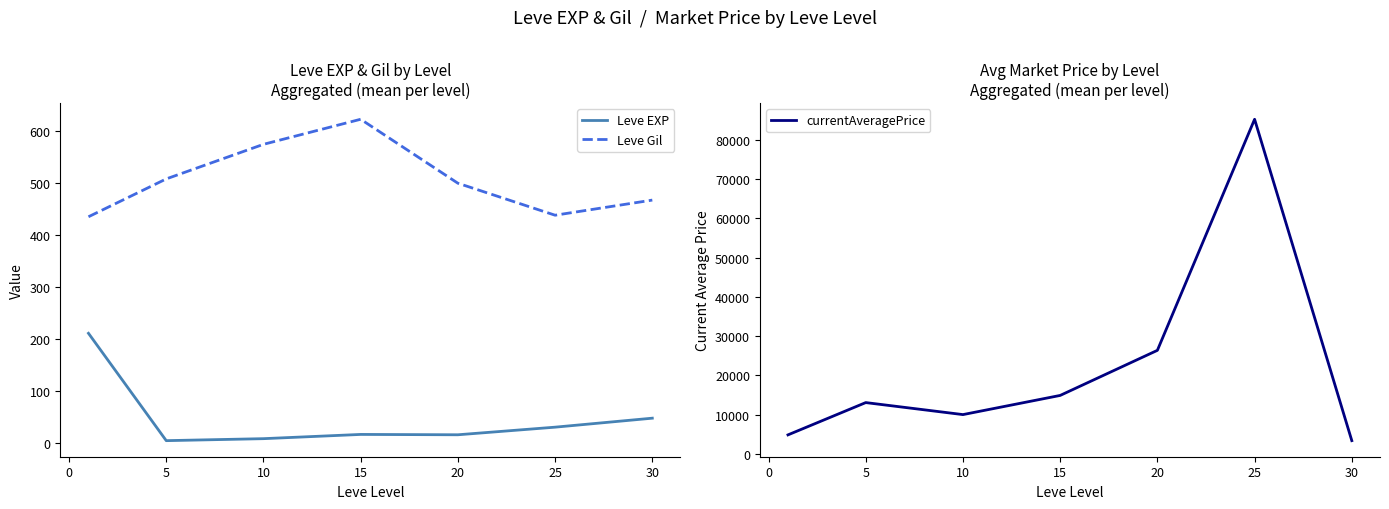

True or false: currentAveragePrice and Leve EXP cross at least once.

False